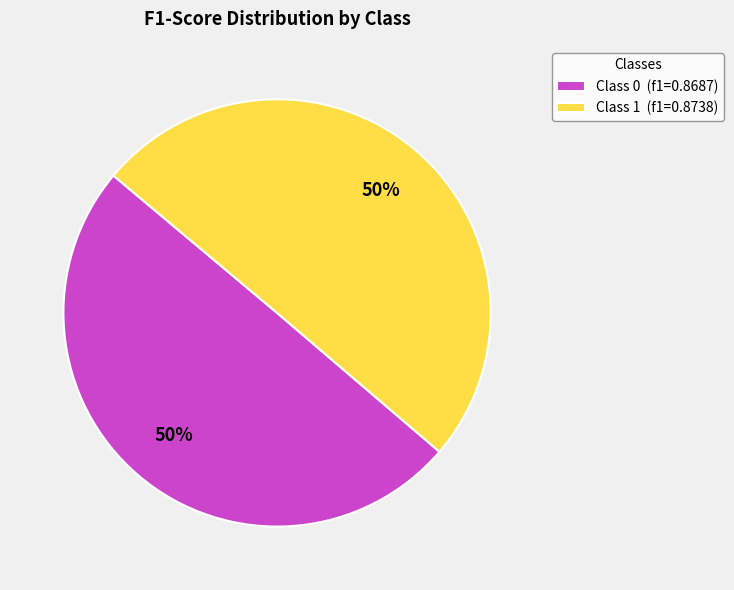

What percentage is the Class 0 (f1=0.8687) slice, to the nearest percent?

50%